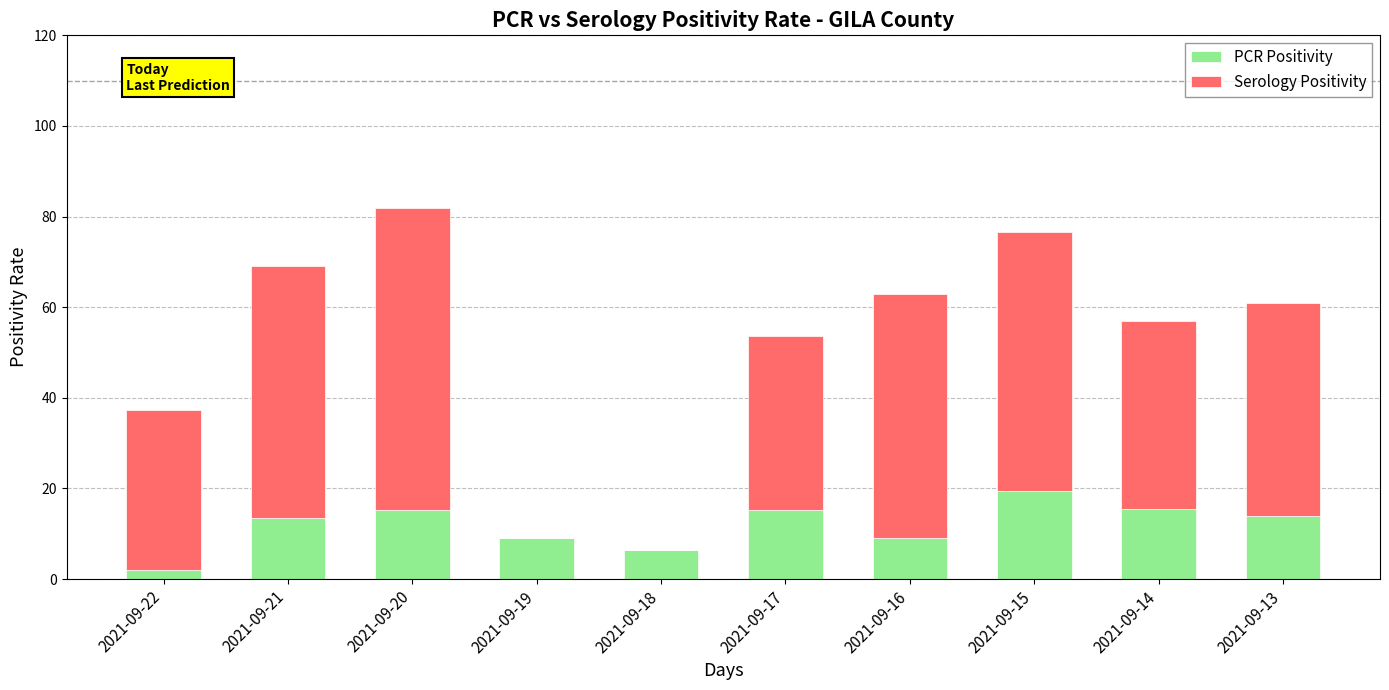

What is the maximum value for PCR Positivity?

19.4